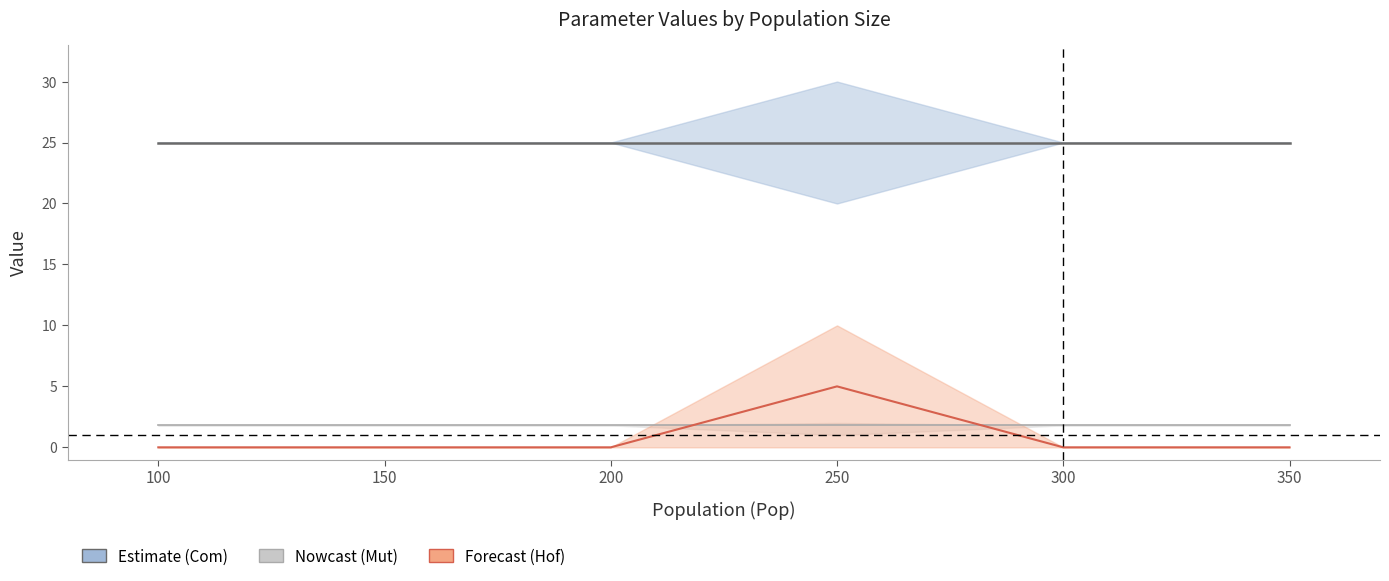

Which label corresponds to the smallest value in the chart?

100